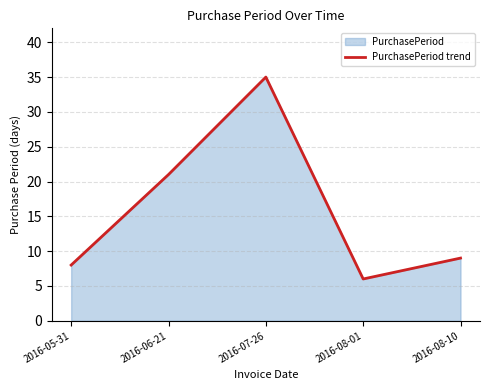

What is the change in value from 2016-06-21 to 2016-08-01?

-15